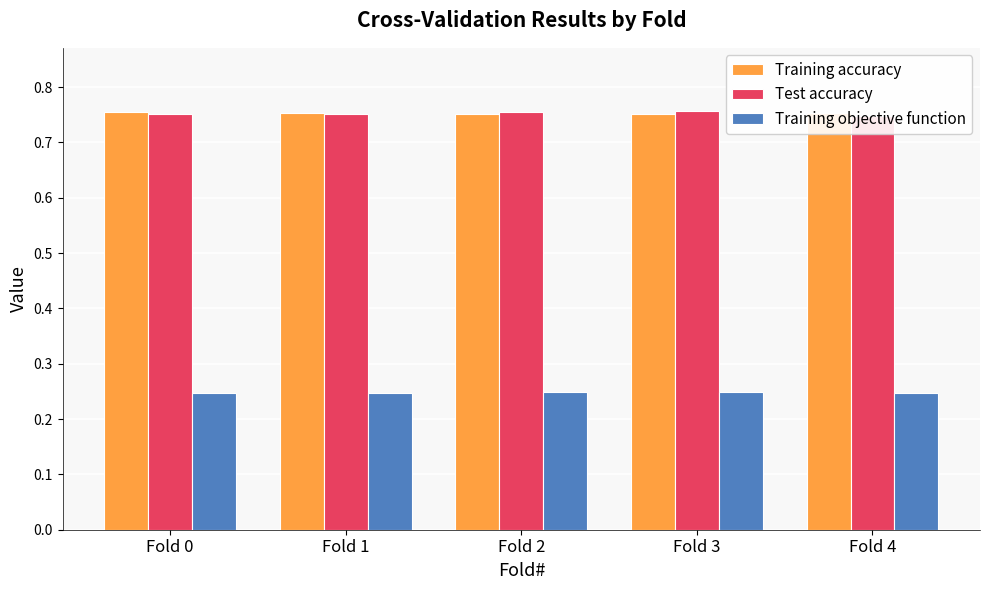

True or false: Training accuracy has a value of 0.8 at Fold 0.

True